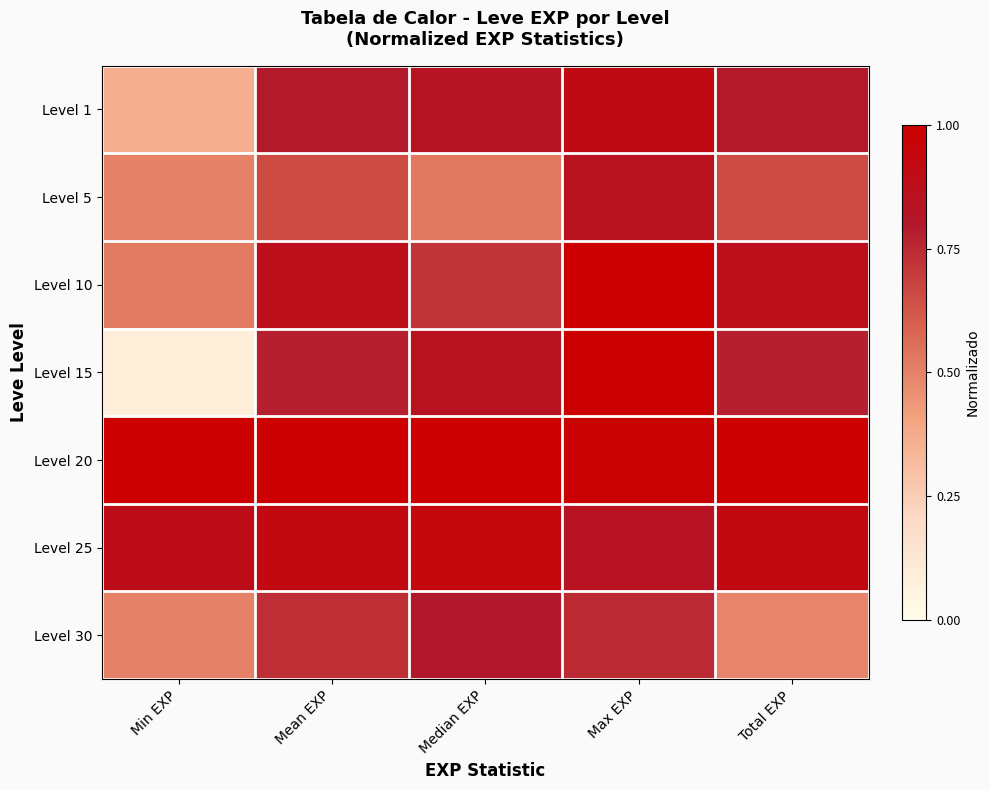

Rank the series by their maximum value, from lowest to highest.

Level 30, Level 5, Level 1, Level 25, Level 15, Level 10, Level 20